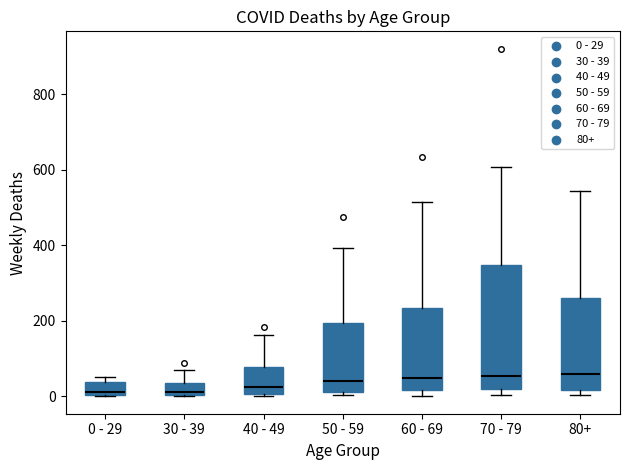

Reading left to right, read every box against the y-axis: the position of its median line, the range the box covers, and the ends of its whiskers. The values are not printed on the chart, so give them approximately, as read against the axis.

0 - 29: median 20, box 0 to 40, whiskers 0 to 60
30 - 39: median 20, box 0 to 40, whiskers 0 to 80
40 - 49: median 20, box 0 to 80, whiskers 0 (just below the box's lower edge) to 160
50 - 59: median 40, box 20 to 200, whiskers 0 to 400
60 - 69: median 40, box 20 to 240, whiskers 0 to 520
70 - 79: median 60, box 20 to 340, whiskers 0 to 600
80+: median 60, box 20 to 260, whiskers 0 to 540